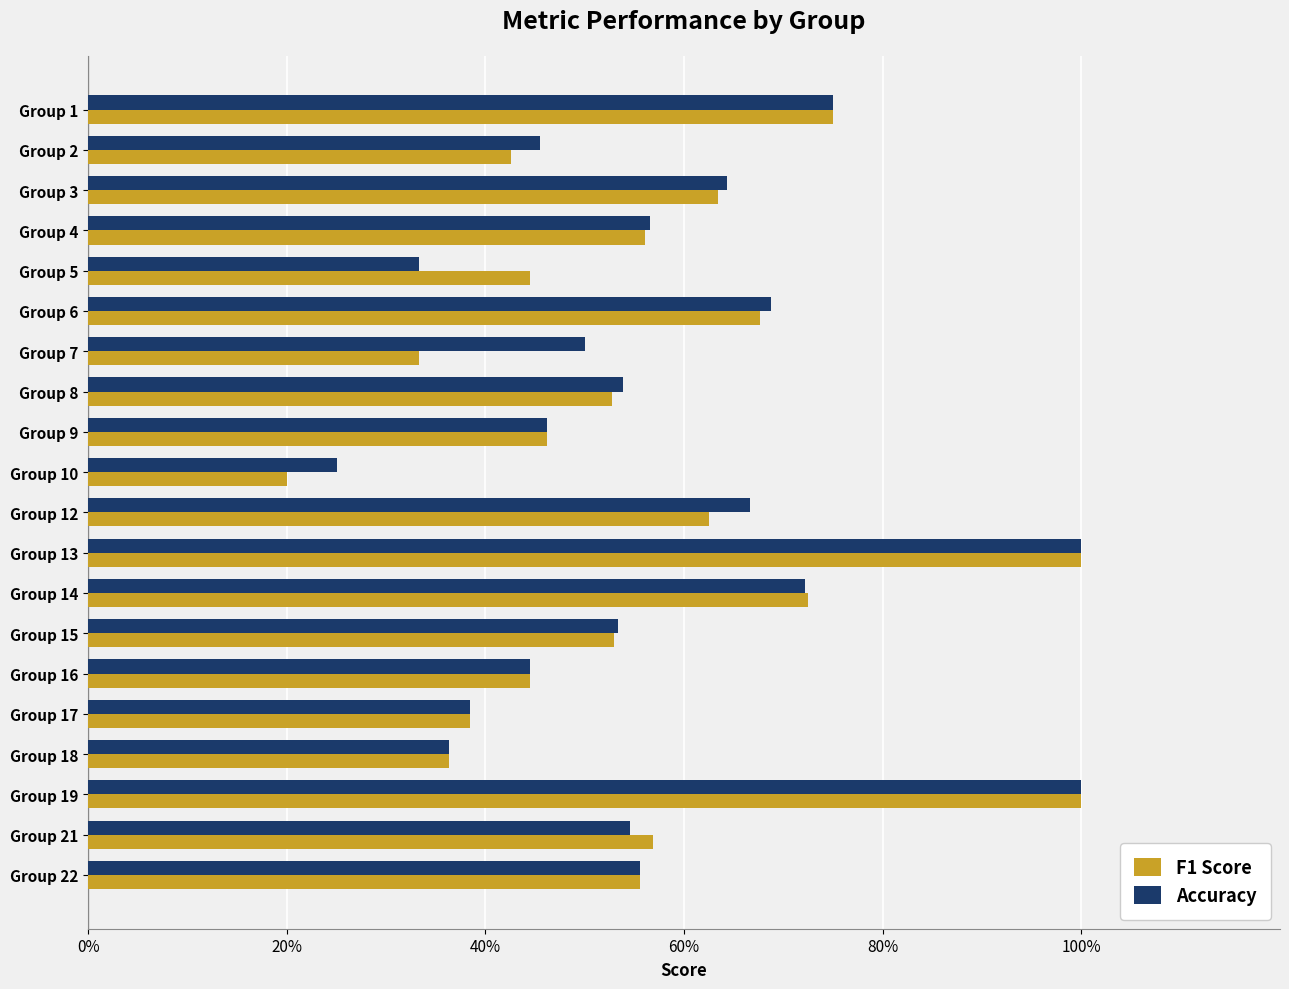

What is the minimum value for F1 Score?

0.2